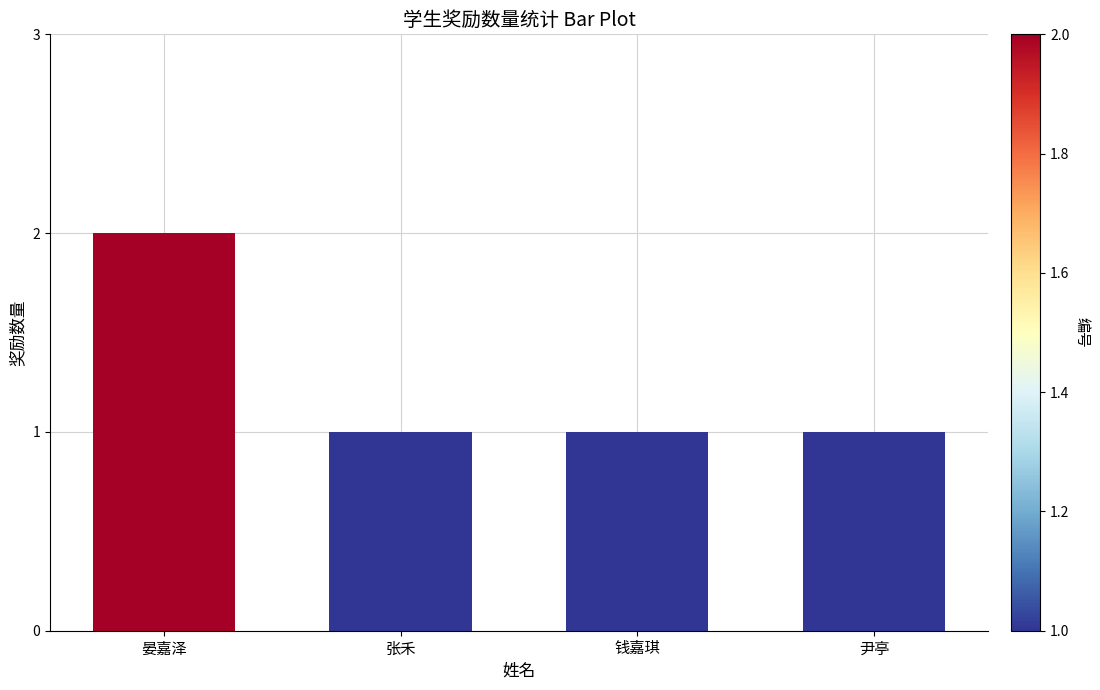

What is the smallest value displayed?

1